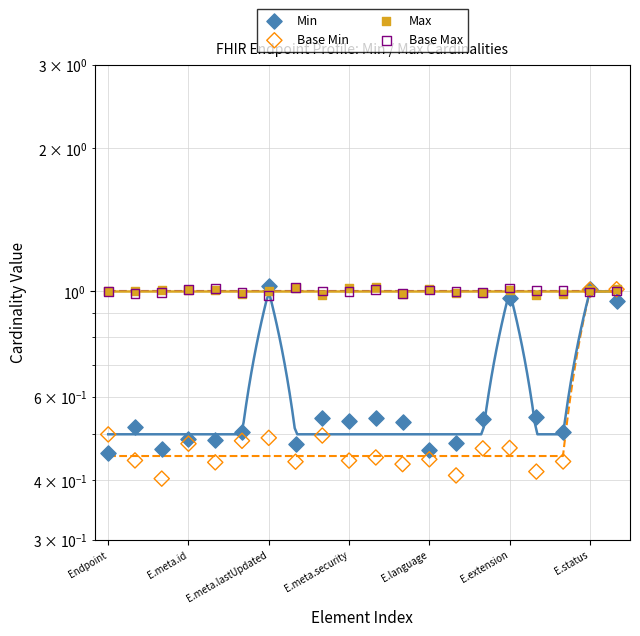

At how many categories does at least one series exceed 0?

20